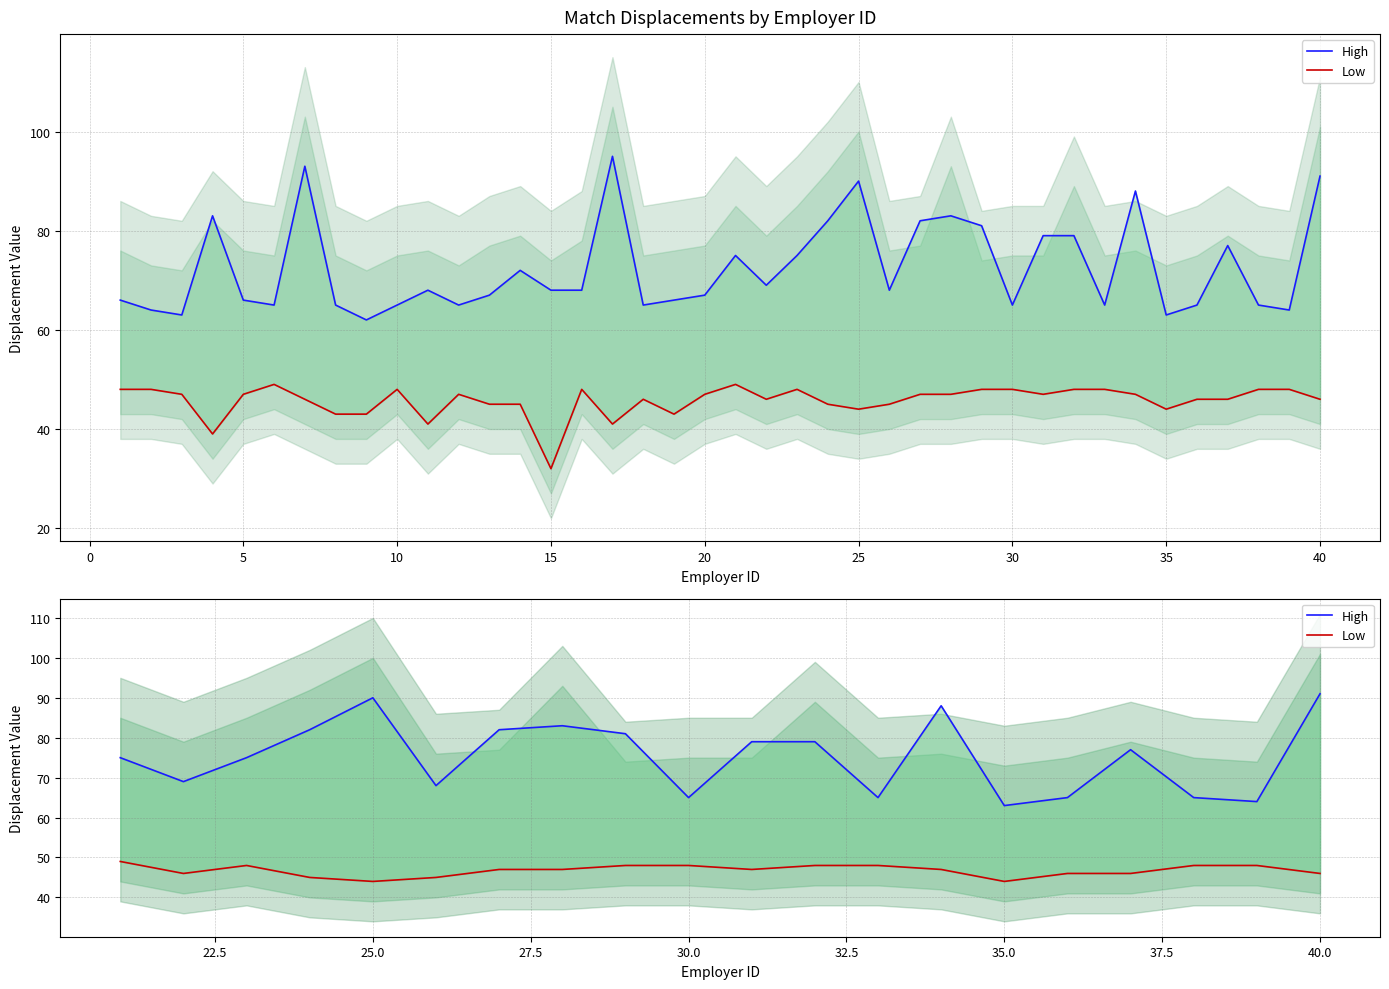

What are all the series names shown in the legend?

High, Low